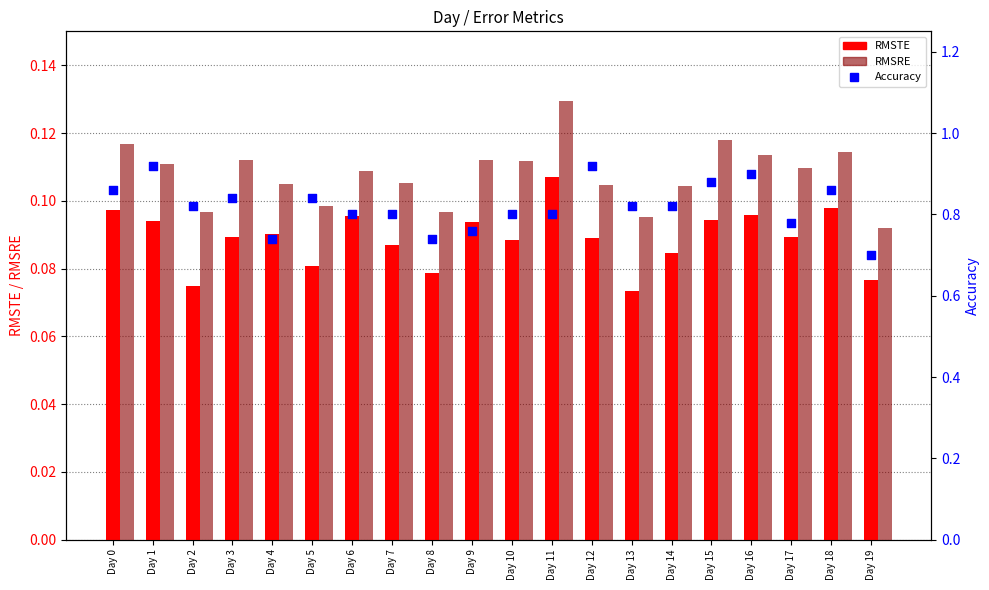

Which series reaches the maximum Y coordinate?

Accuracy